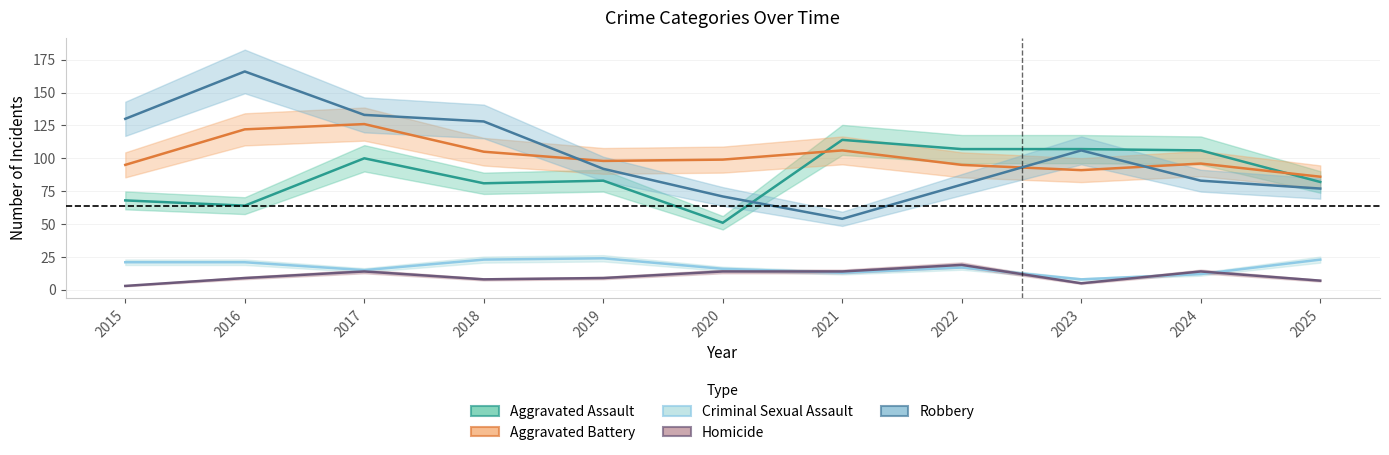

At which label does Homicide first exceed 9?

2017